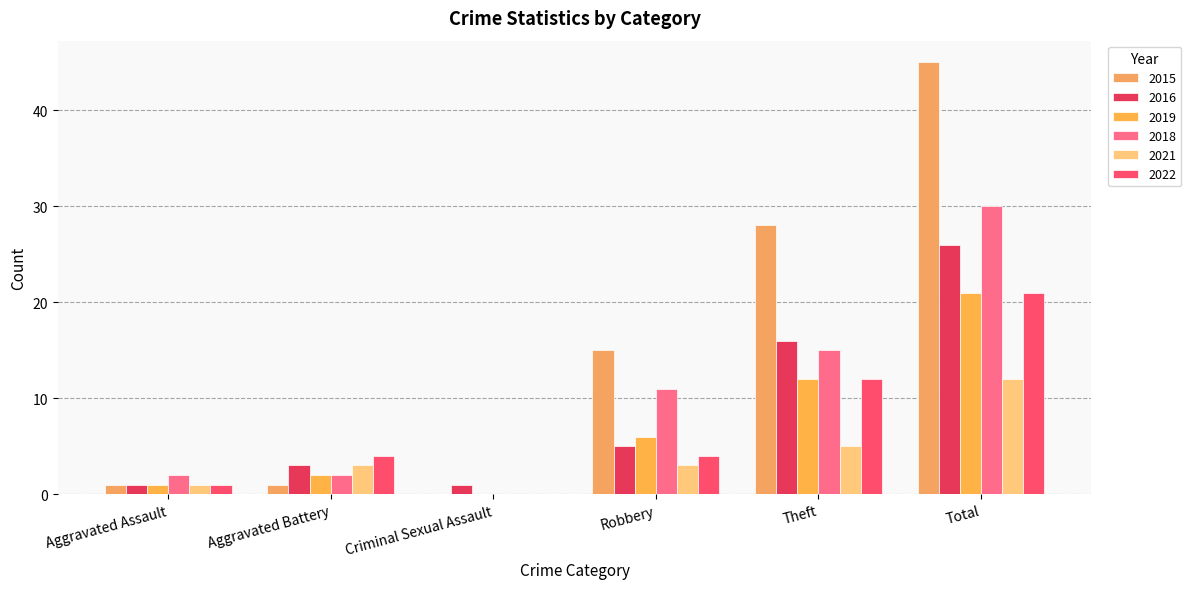

Which series has the widest spread of values?

2015